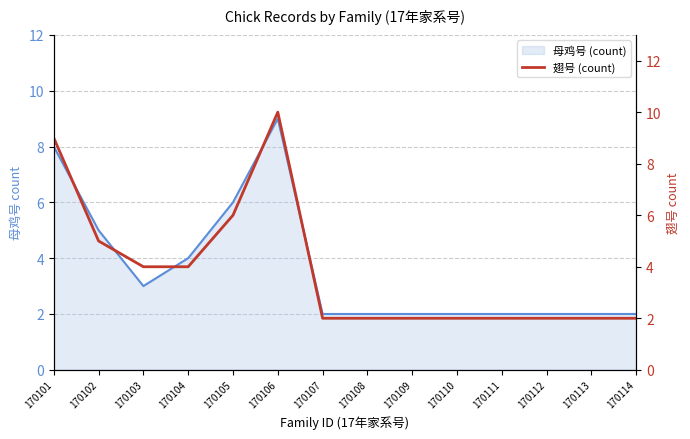

Where is the data nearest to the value 6?

170105